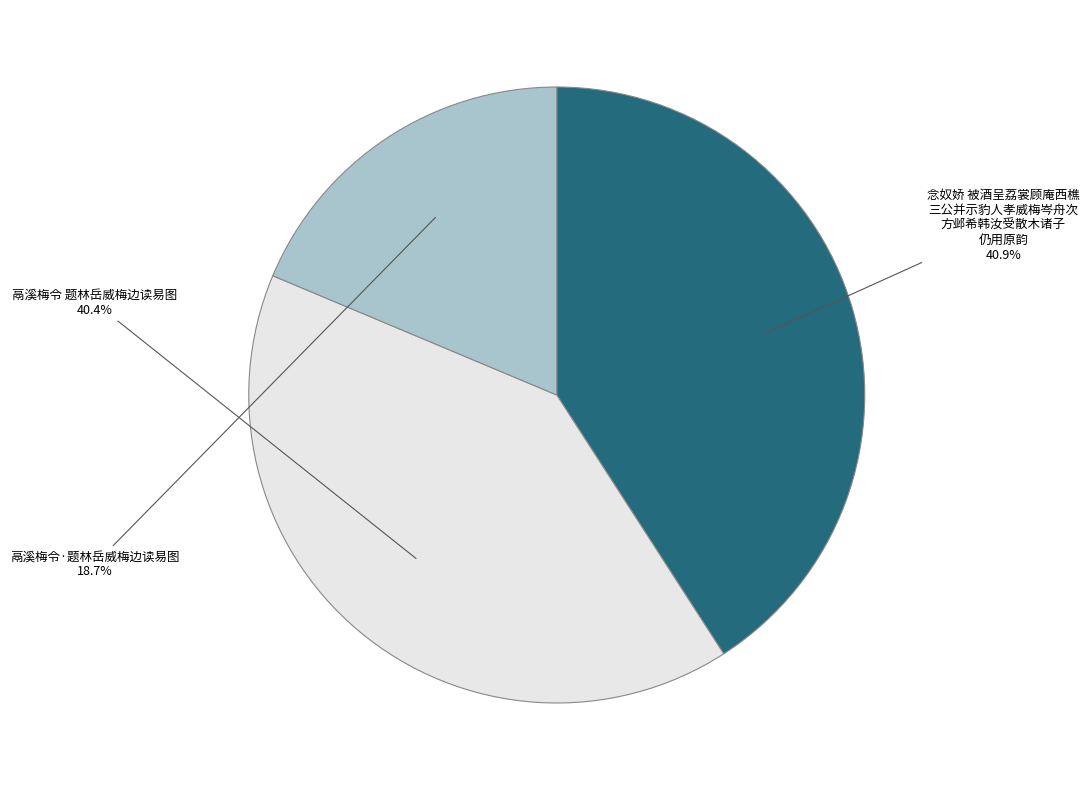

Approximately how many times larger is the value at 念奴娇 被酒呈荔裳顾庵西樵 三公并示豹人孝威梅岑舟次 方邺希韩汝受散木诸子 仍用原韵 compared to 鬲溪梅令·题林岳威梅边读易图?

2.2